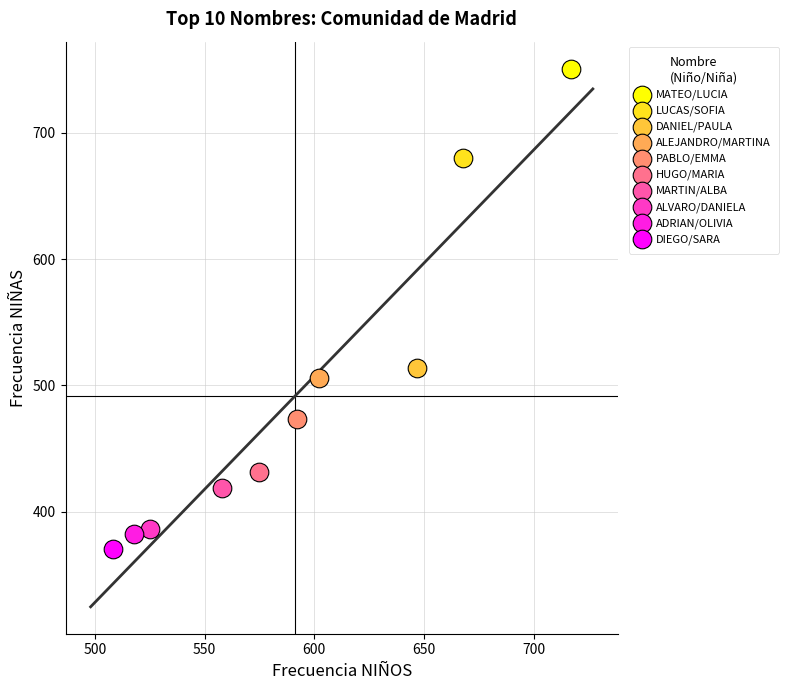

What are all the series names shown in the legend?

MATEO/LUCIA, LUCAS/SOFIA, DANIEL/PAULA, ALEJANDRO/MARTINA, PABLO/EMMA, HUGO/MARIA, MARTIN/ALBA, ALVARO/DANIELA, ADRIAN/OLIVIA, DIEGO/SARA